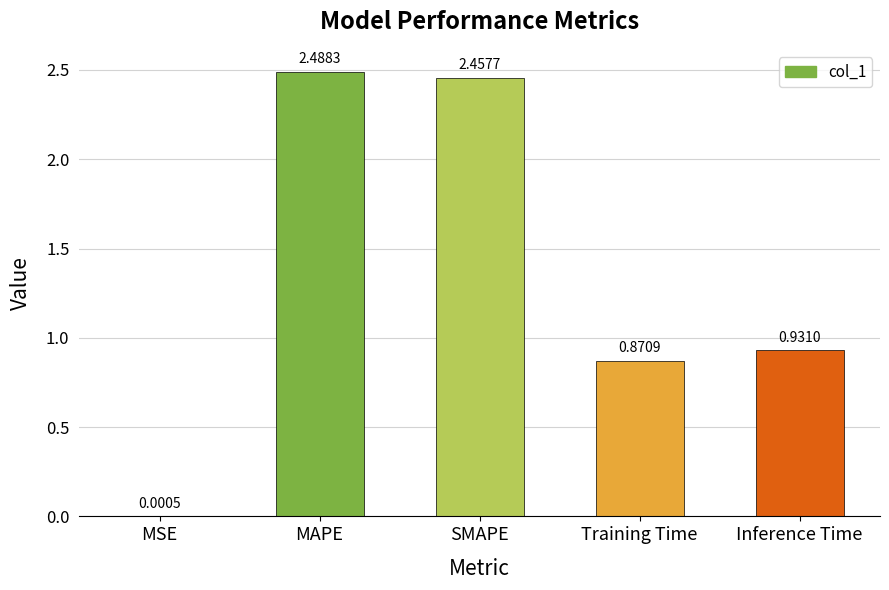

What is the sum of the values at Training Time and SMAPE?

3.3